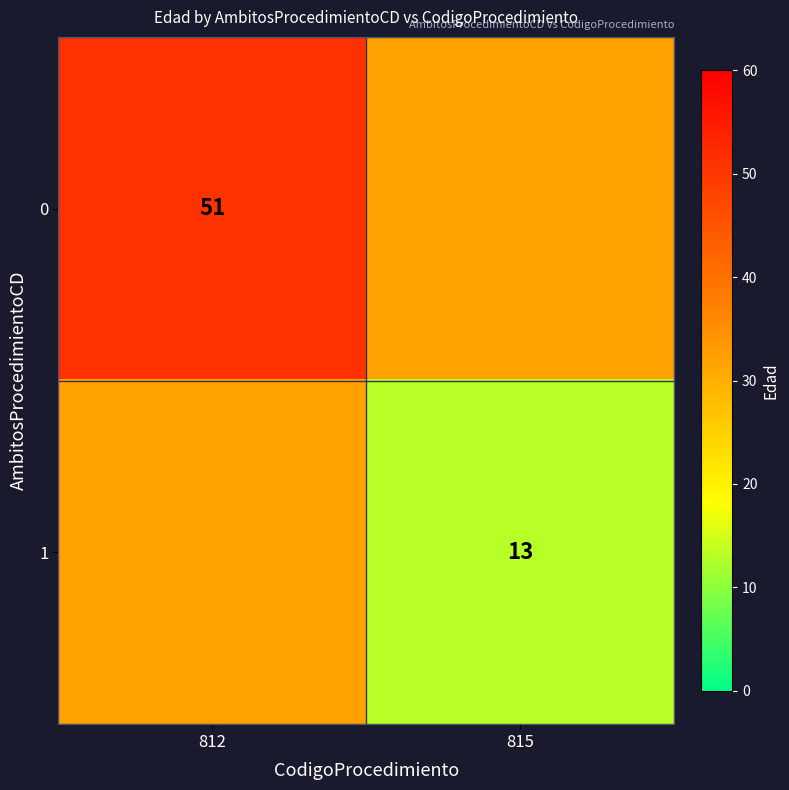

The 1 series shows 13 at 815. True or false?

True